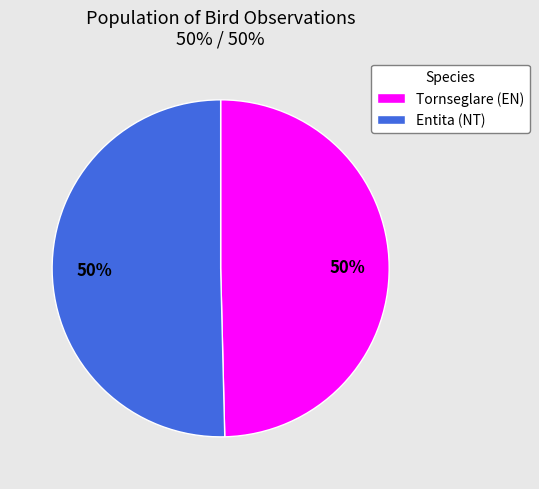

What is the ratio of the value at Tornseglare (EN) to the value at Entita (NT)?

1.0